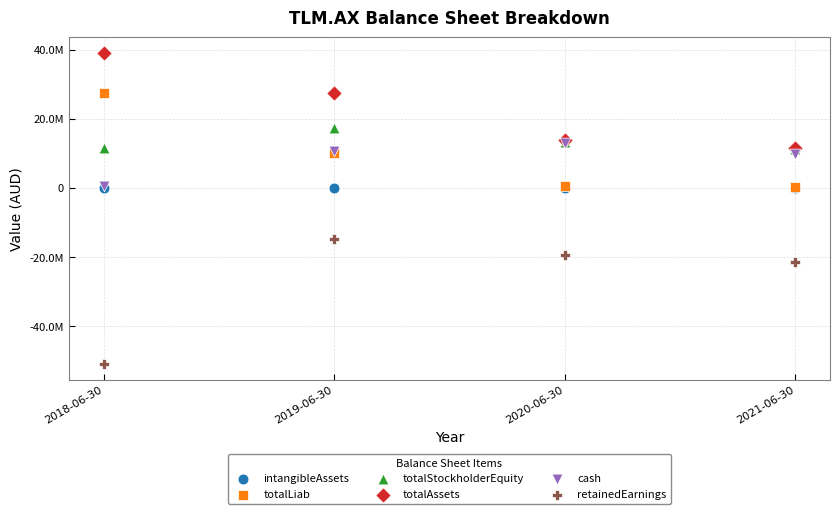

What are all the series names shown in the legend?

intangibleAssets, totalLiab, totalStockholderEquity, totalAssets, cash, retainedEarnings